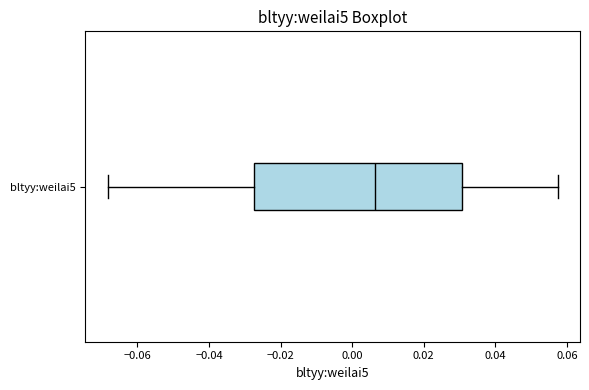

Transcribe this box plot: give where the median line is, the range the box spans, and where the two whiskers end, as read against the x-axis. The values are not printed on the chart, so give them approximately, as read against the axis.

median 0.006, box -0.028 to 0.030, whiskers -0.068 to 0.058